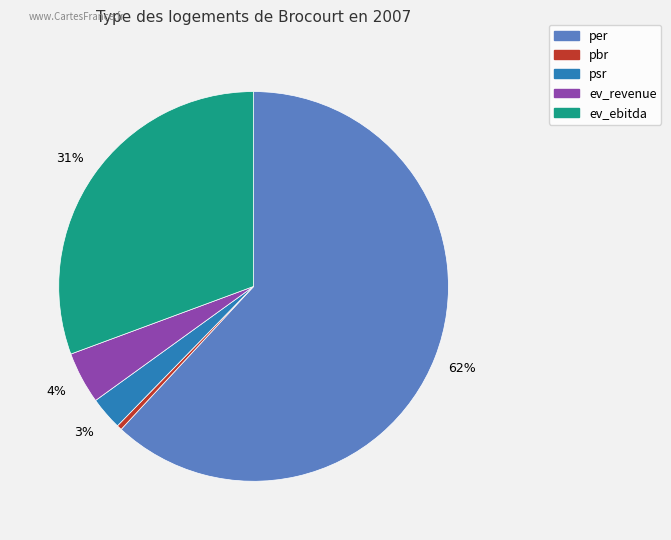

Rank the categories by value from lowest to highest.

pbr, psr, ev_revenue, ev_ebitda, per